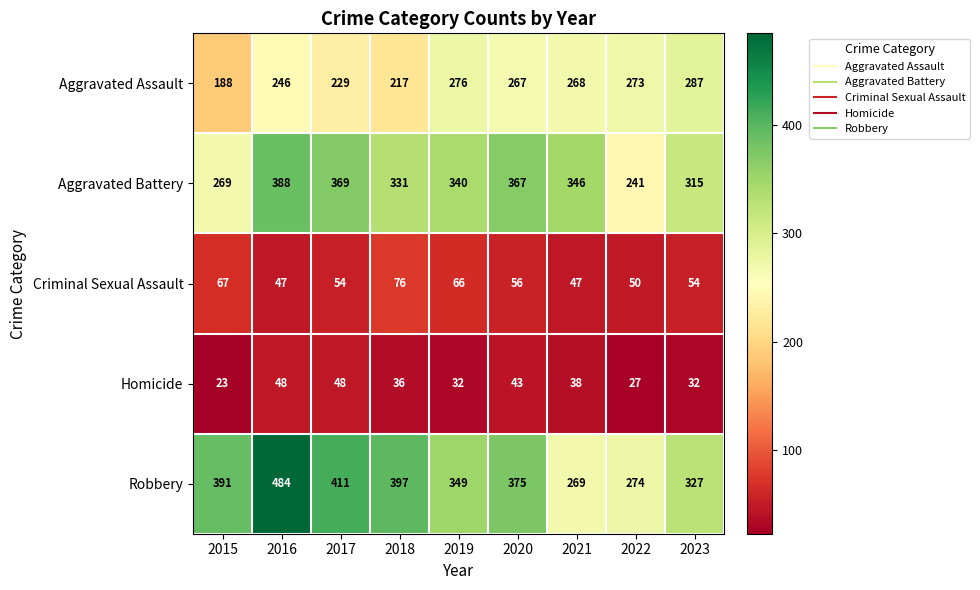

The value of Homicide at 2020 is 28. True or false?

False